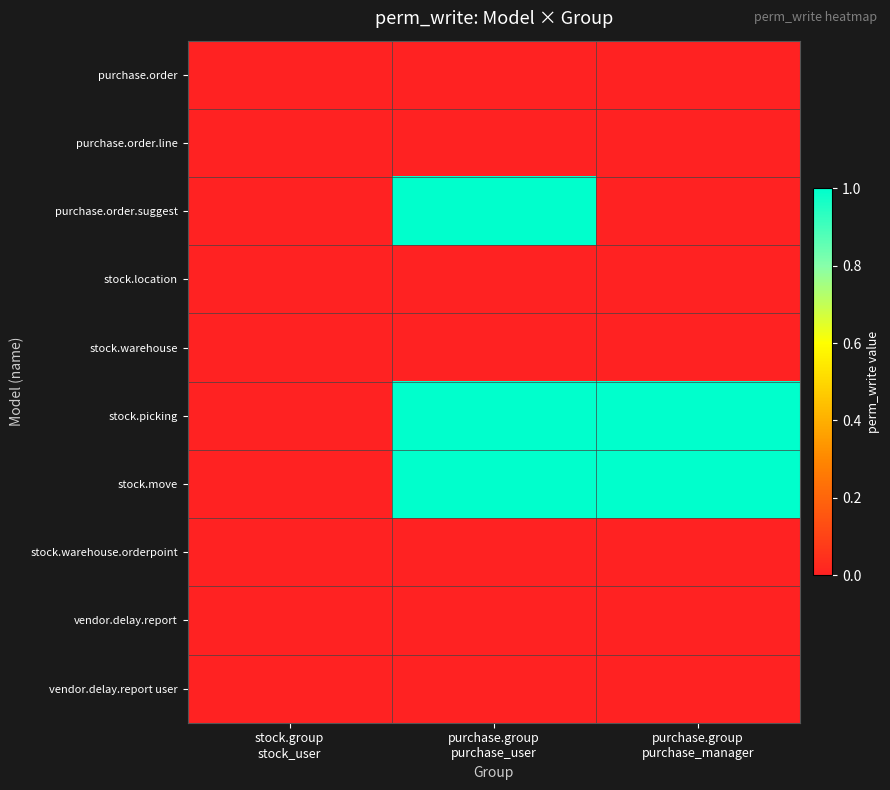

At stock.group stock_user, list the series in order from largest to smallest.

purchase.order, purchase.order.line, purchase.order.suggest, stock.location, stock.warehouse, stock.picking, stock.move, stock.warehouse.orderpoint, vendor.delay.report, vendor.delay.report user